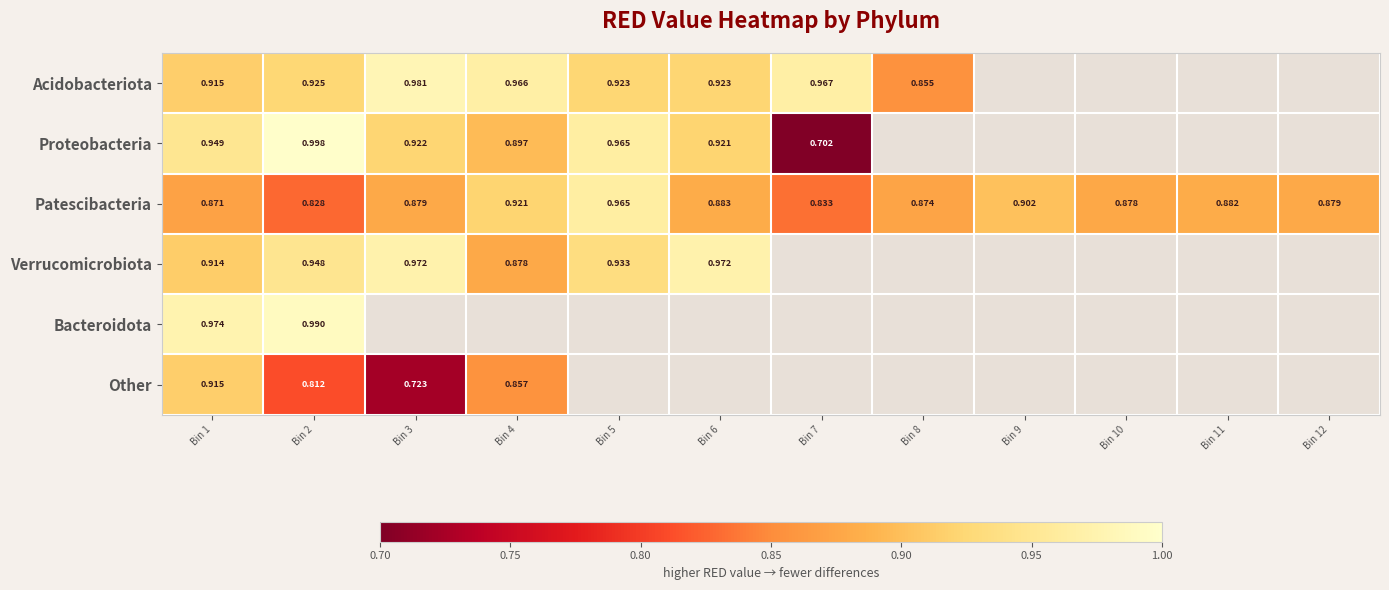

At Bin 6, list the series in order from largest to smallest.

Verrucomicrobiota, Acidobacteriota, Proteobacteria, Bacteroidota, Other, Patescibacteria